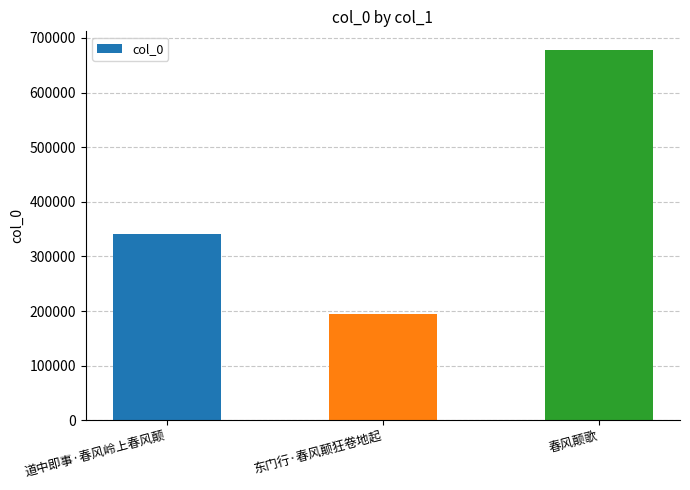

At which label is the value closest to 436809?

道中即事·春风岭上春风颠